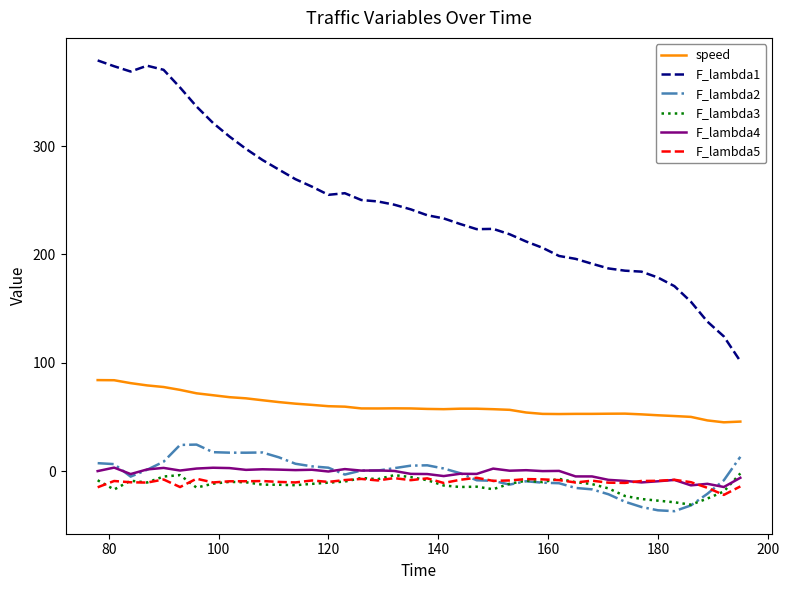

Which series has the largest total across all categories?

F_lambda1